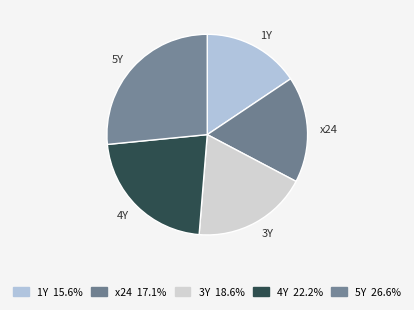

The 1Y slice represents 2% of the pie. True or false?

False